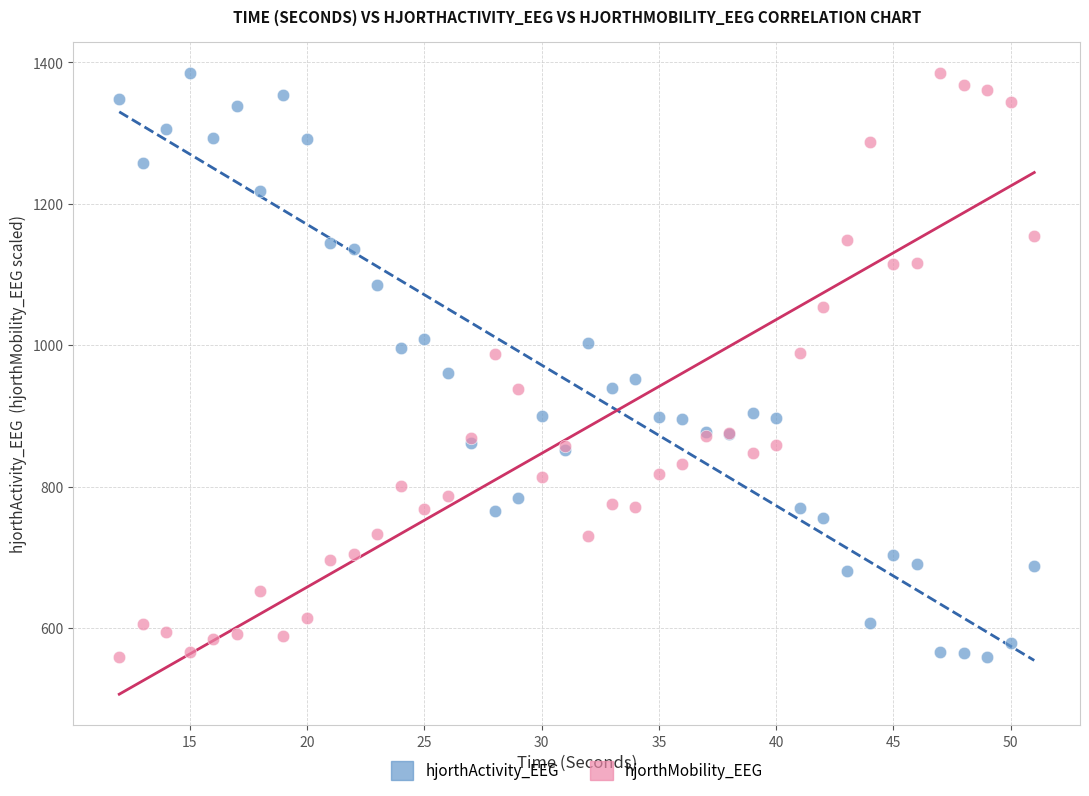

What is the X range (max minus min) for the scatter plot?

39.0